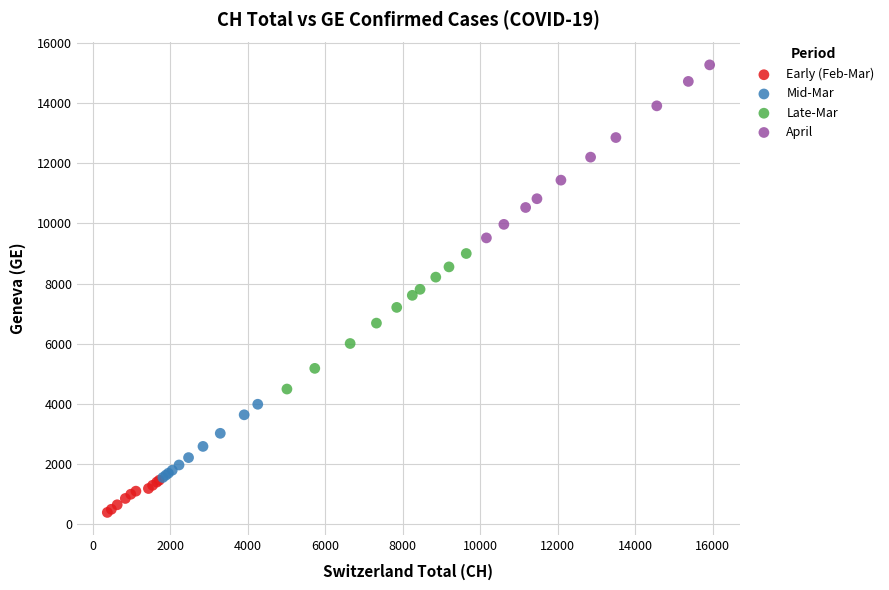

Which series has the largest Y range (max minus min)?

April